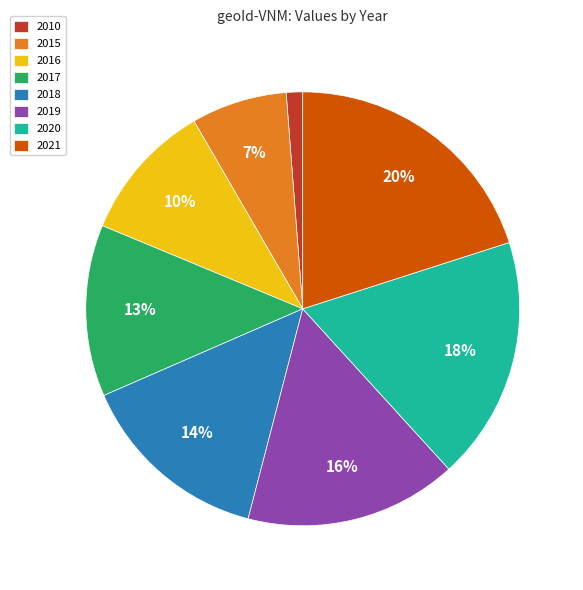

How many segments does this pie chart have?

8